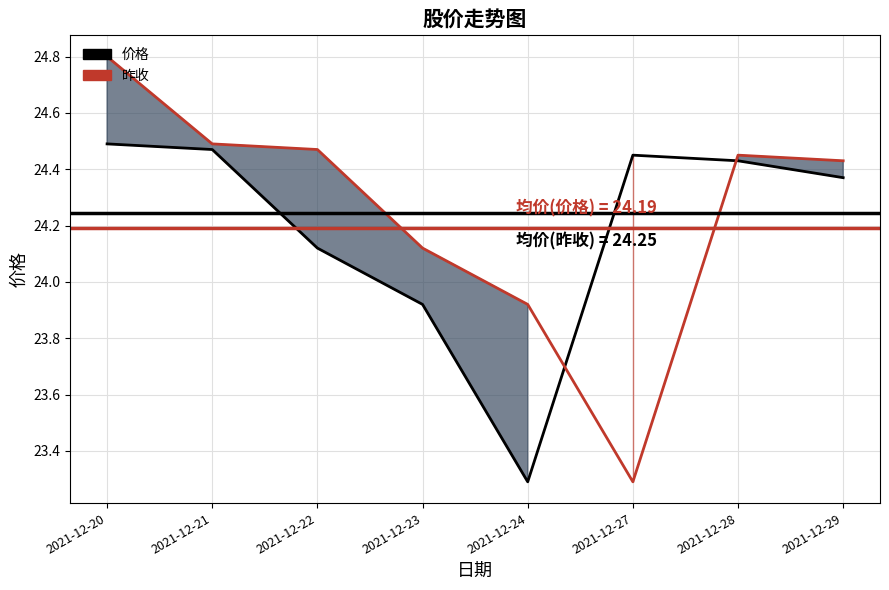

True or false: 昨收 and 价格 cross at least once.

True